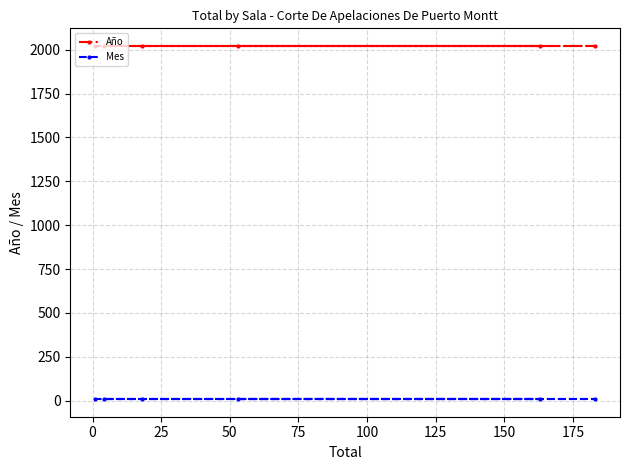

What is the maximum value for Mes?

9